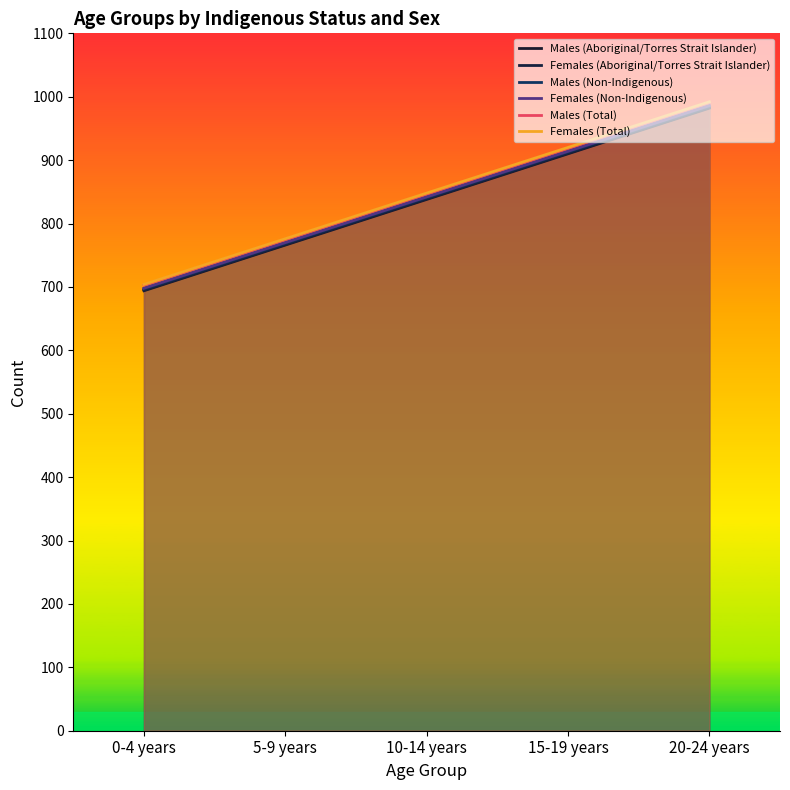

Which has a higher value, 0-4 years or 20-24 years?

20-24 years